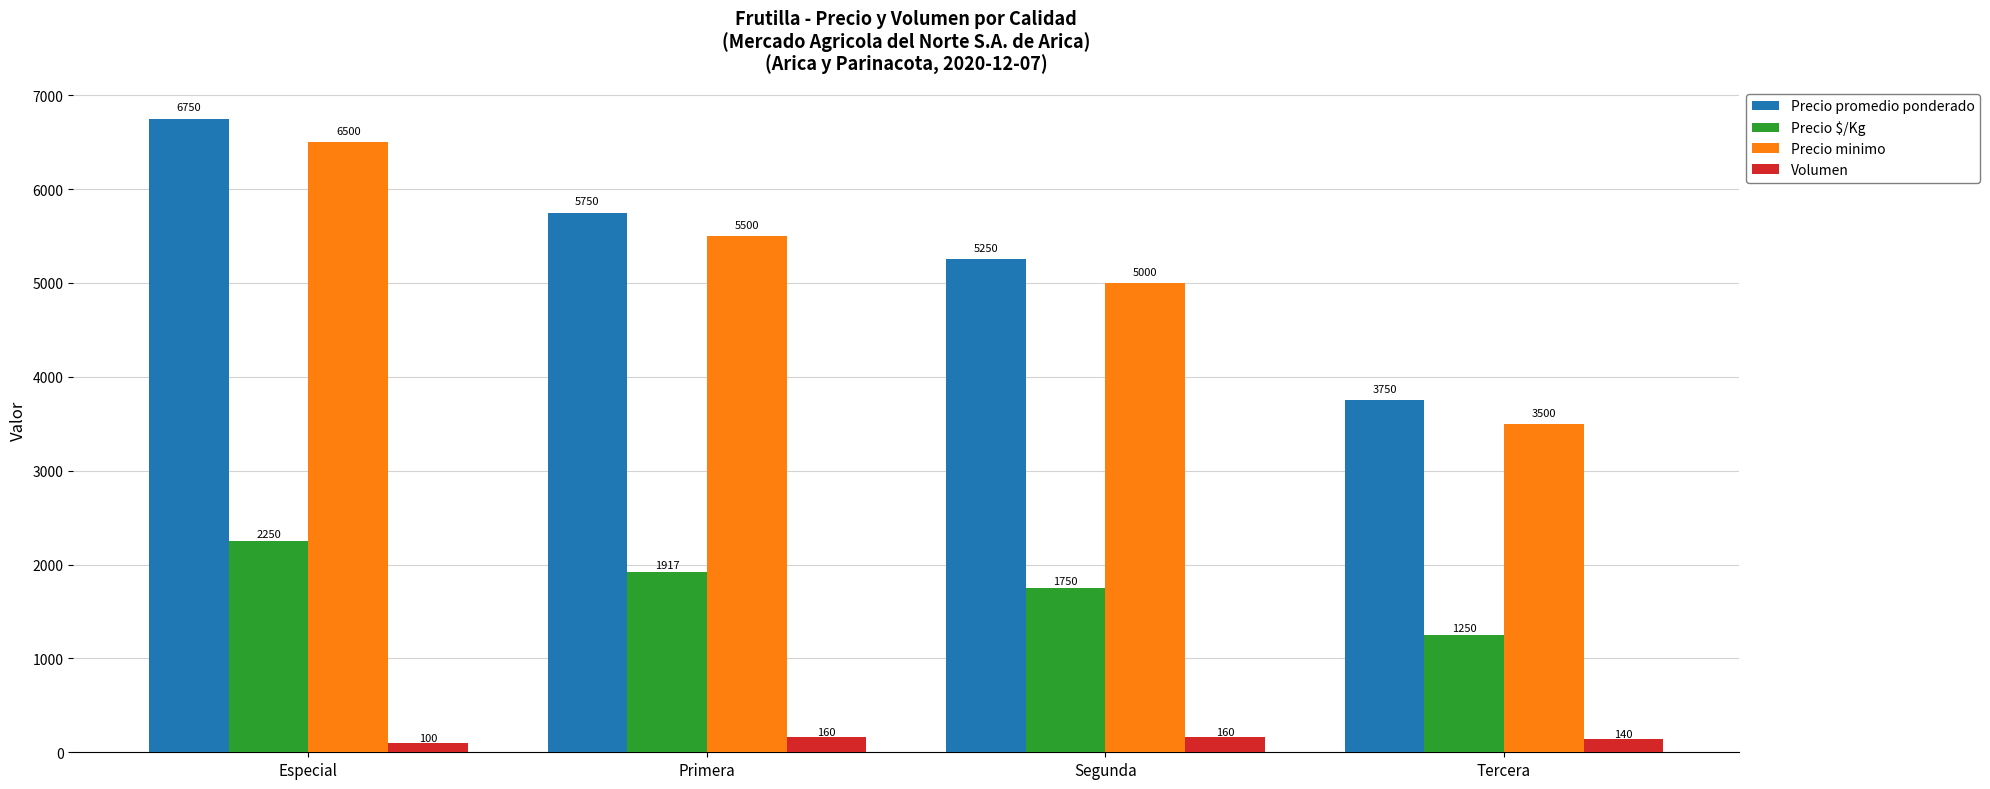

Which category has the lowest value across all series?

Especial